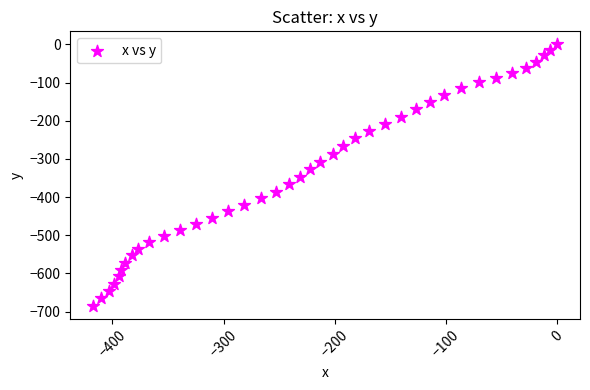

What is the range of X values (max minus min)?

417.1